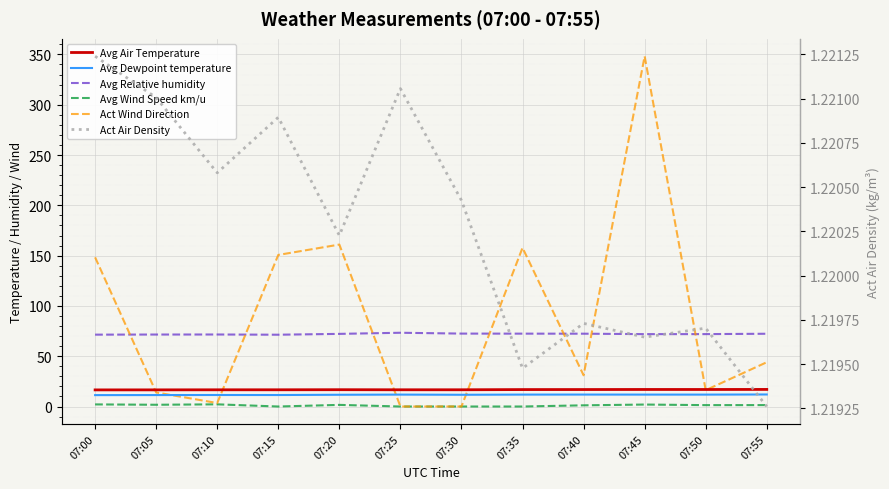

What is the value of the Avg Dewpoint temperature point at the 9th from the left?

11.9